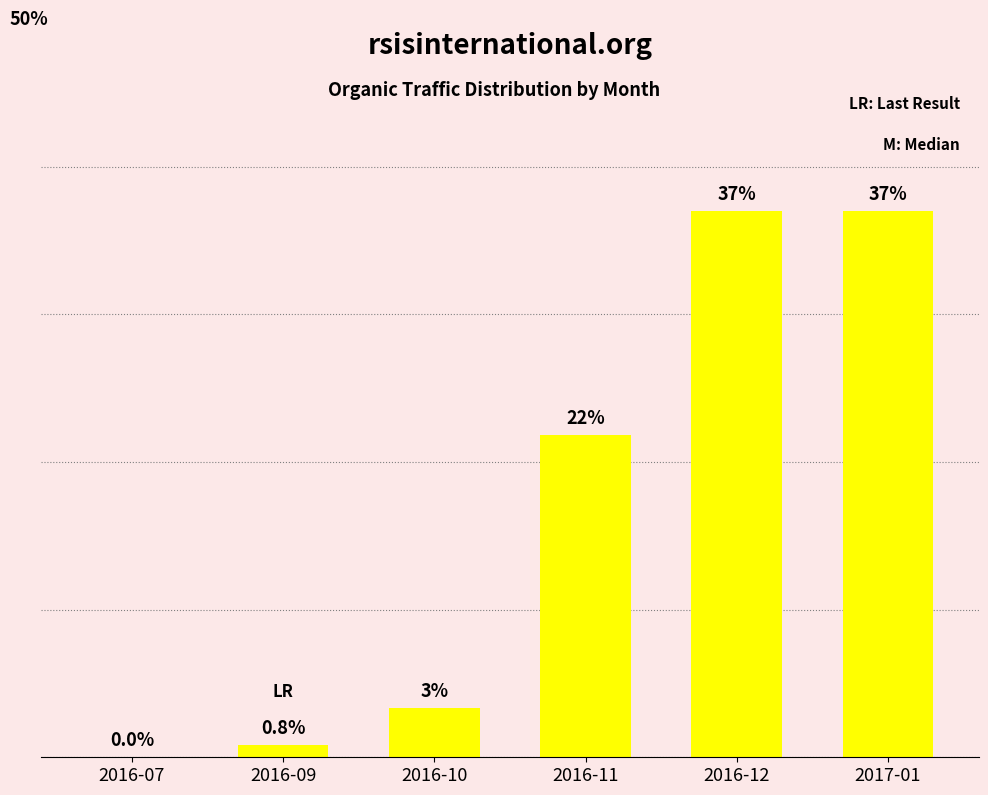

Which has a higher value, 2017-01 or 2016-11?

2017-01